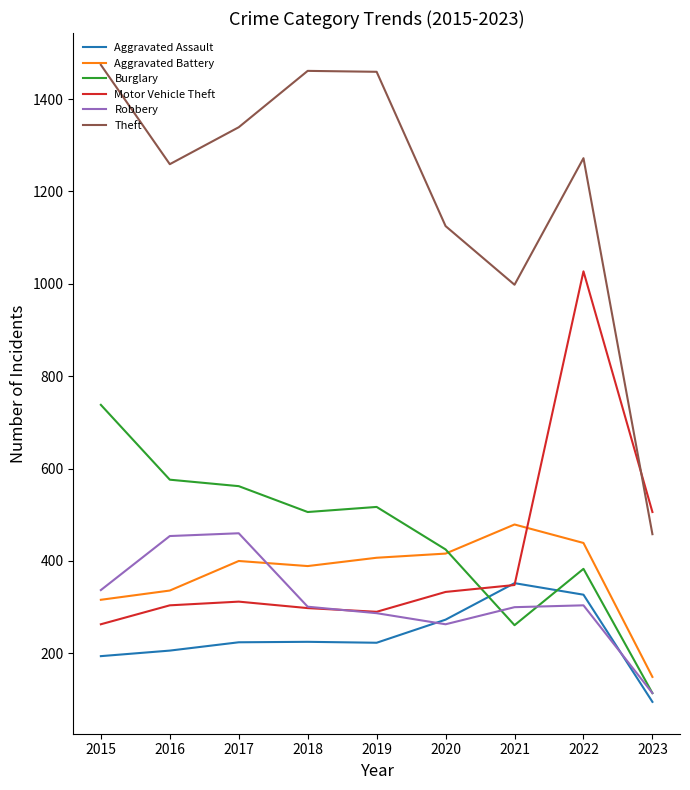

After their last crossing, which series has the higher values: Burglary or Aggravated Assault?

Burglary